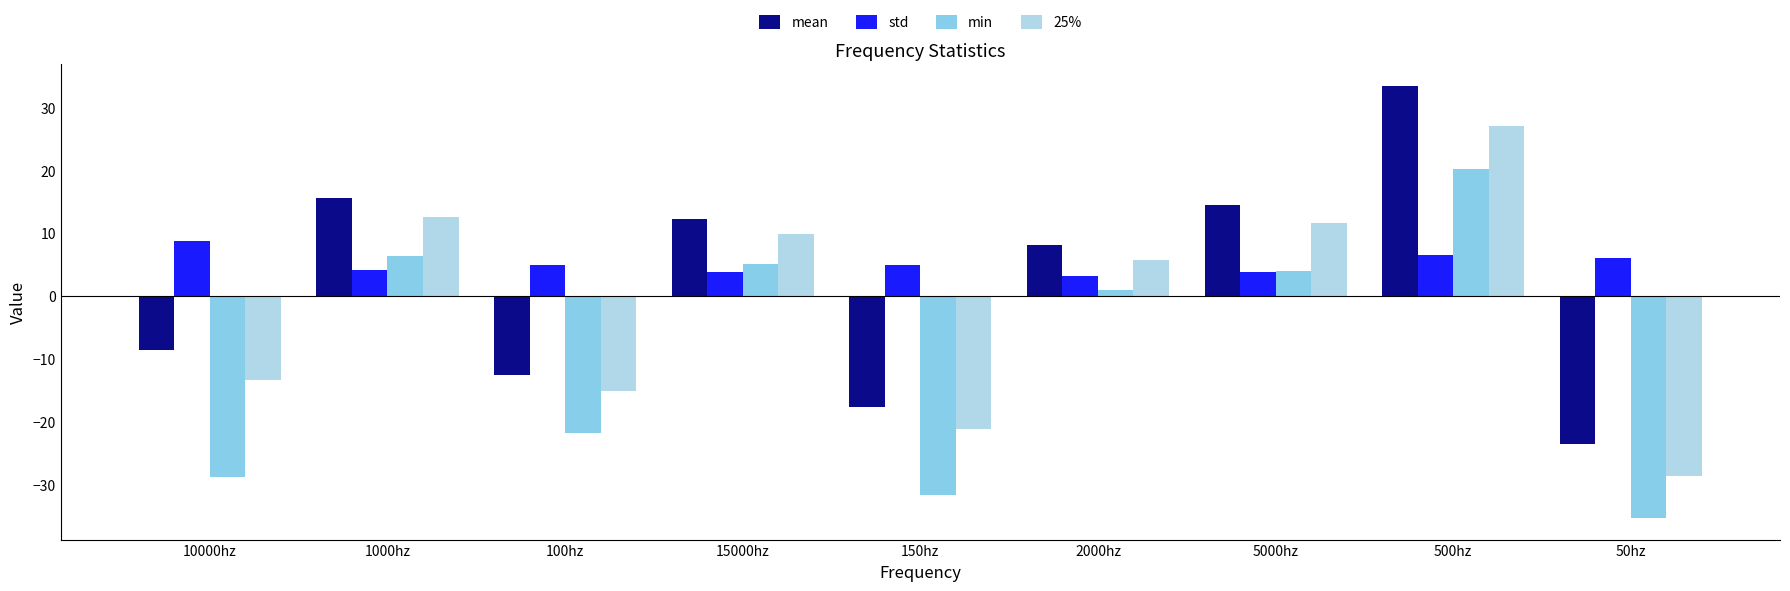

How many positive values does the 25% series have?

5